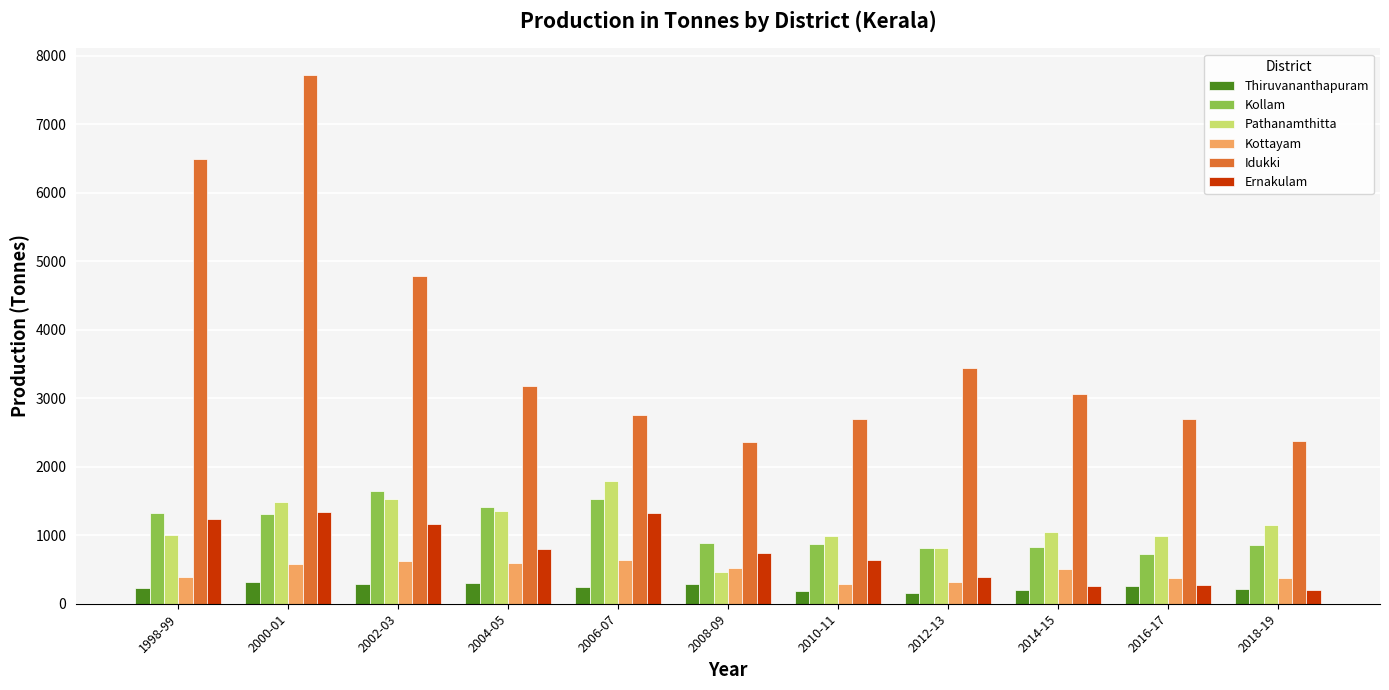

The value of Pathanamthitta at 2006-07 is 1797.0. True or false?

True